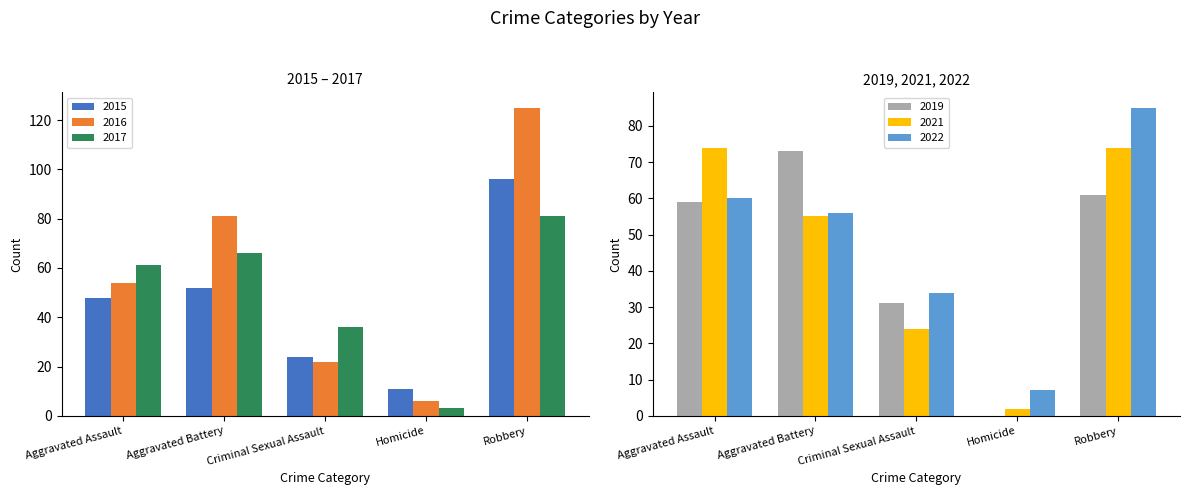

Which series has the largest total across all categories?

2016